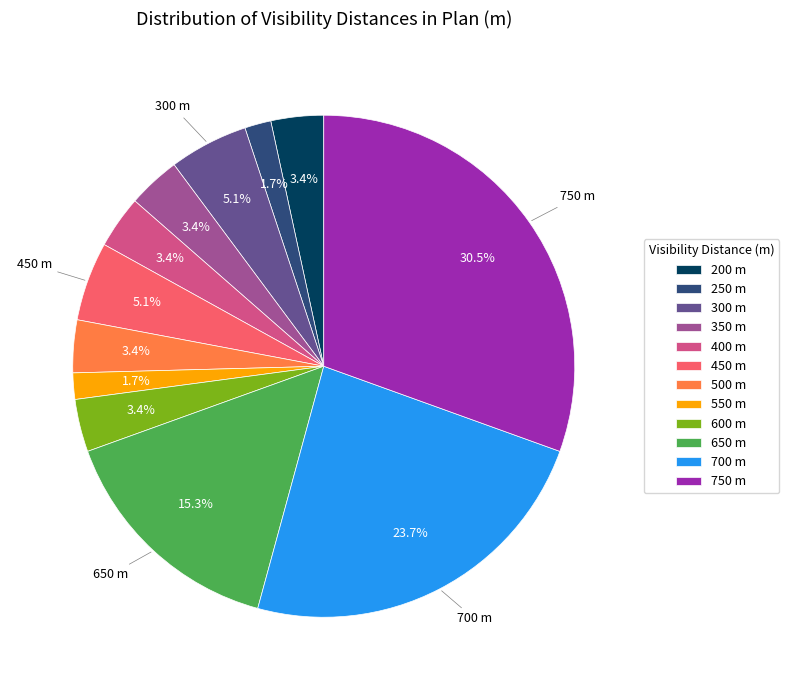

How many segments does this pie chart have?

12